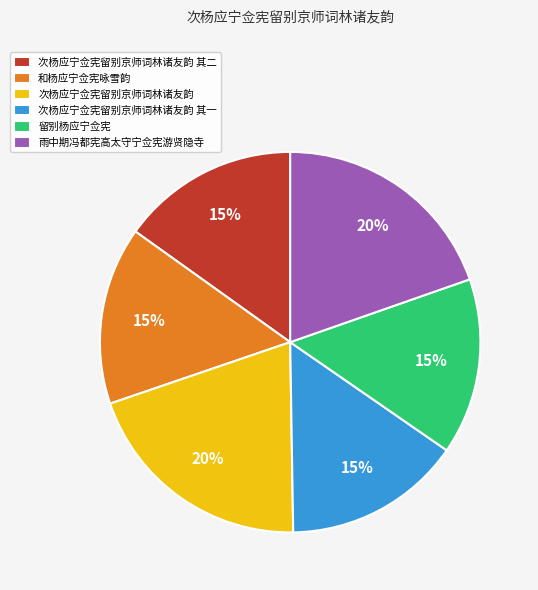

Is 和杨应宁佥宪咏雪韵 the majority of the pie?

No